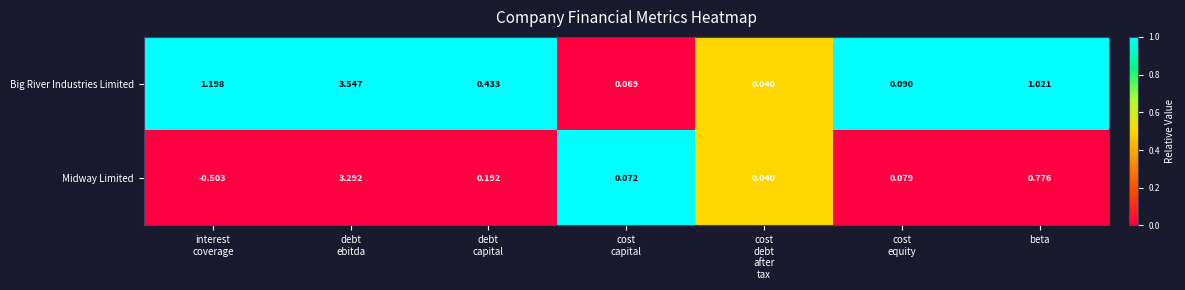

Which series has the largest range (max minus min)?

Midway Limited